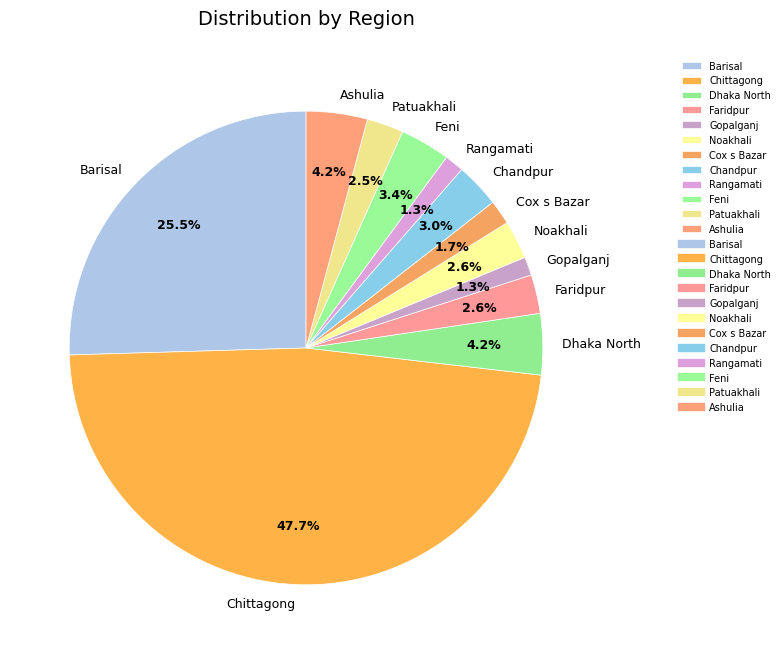

Approximately how many times larger is the value at Chittagong compared to Dhaka North?

11.4